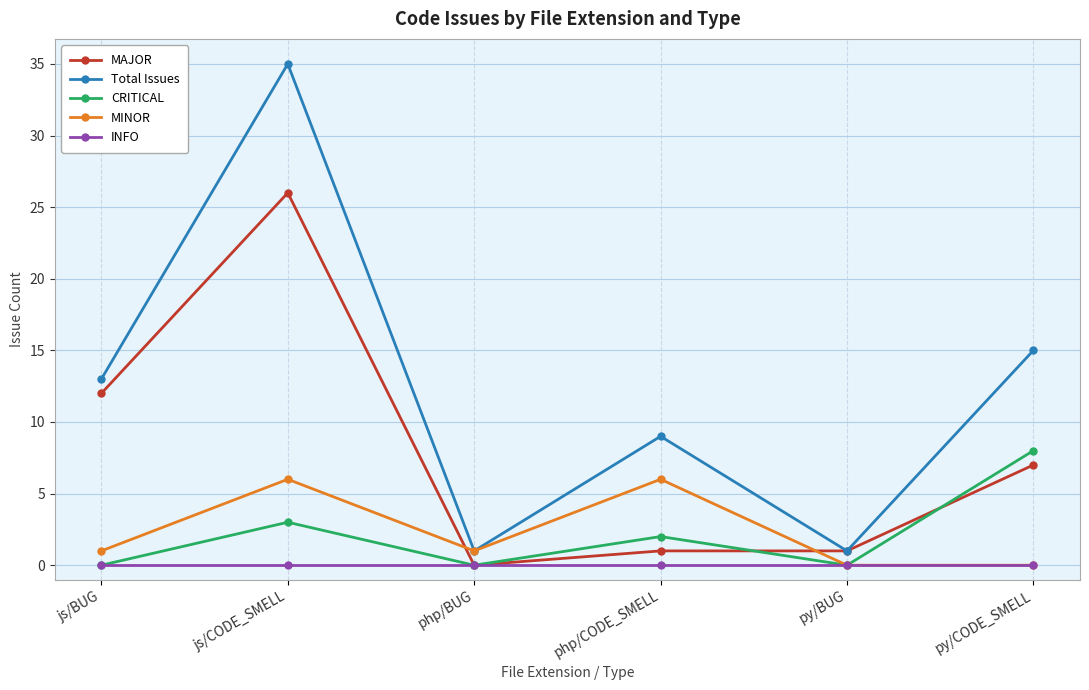

List the series in order of their peak value, lowest first.

INFO, MINOR, CRITICAL, MAJOR, Total Issues